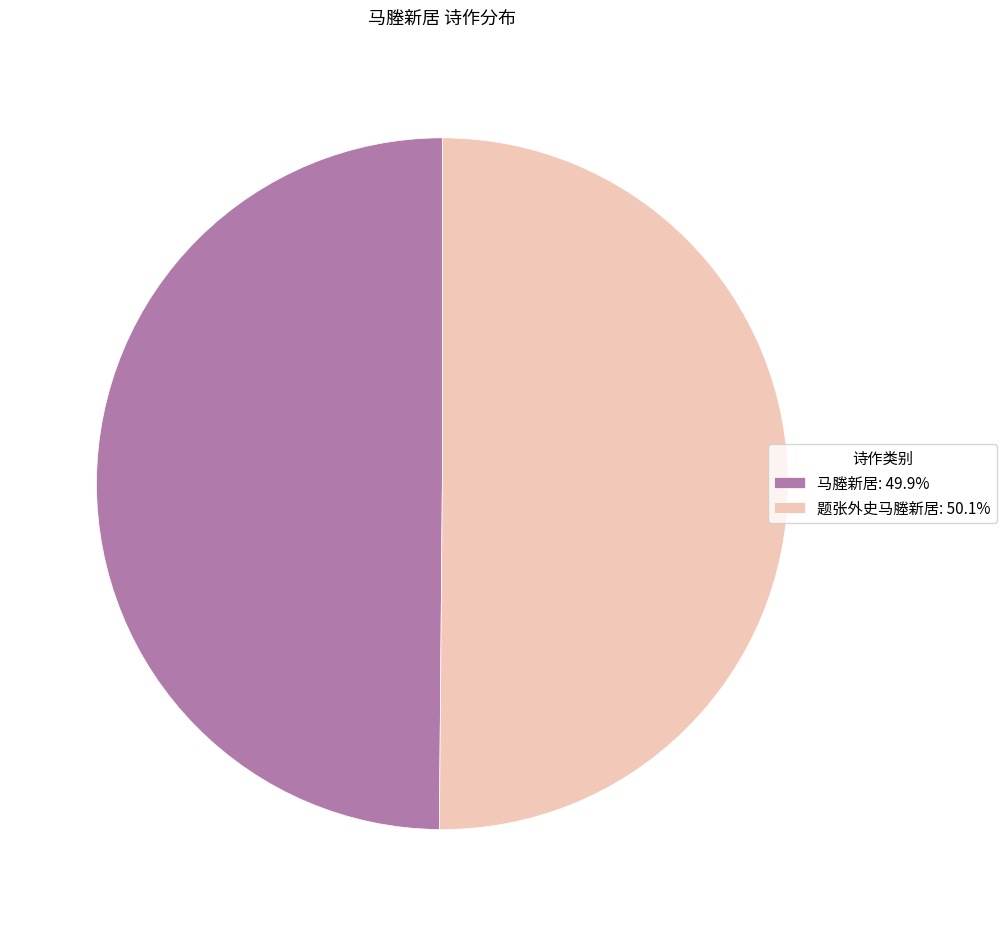

What is the ratio of the value at 题张外史马塍新居: 50.1% to the value at 马塍新居: 49.9%?

1.0